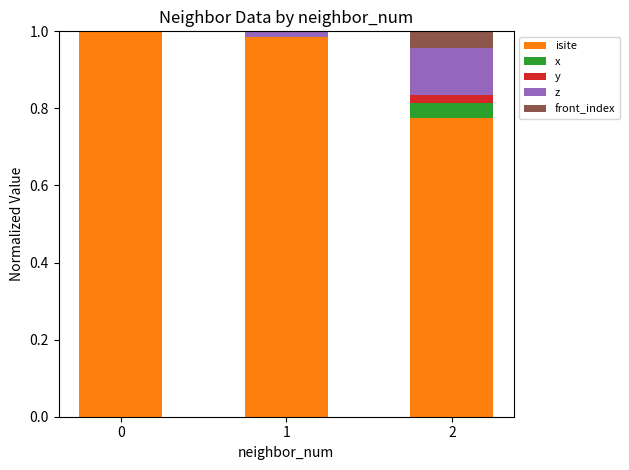

True or false: isite has a value of 0.2 at 2.

False